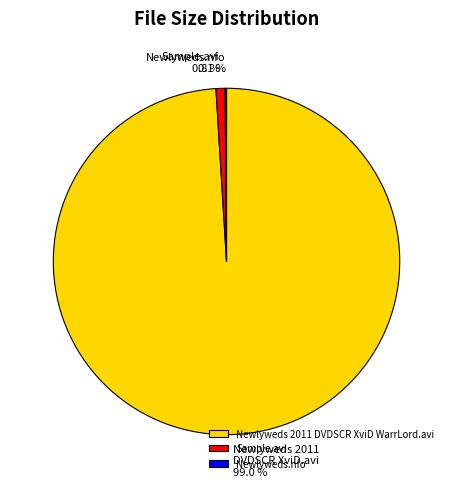

What percentage do Newlyweds 2011 DVDSCR XviD WarrLord.avi and Sample.avi together represent?

99.9%